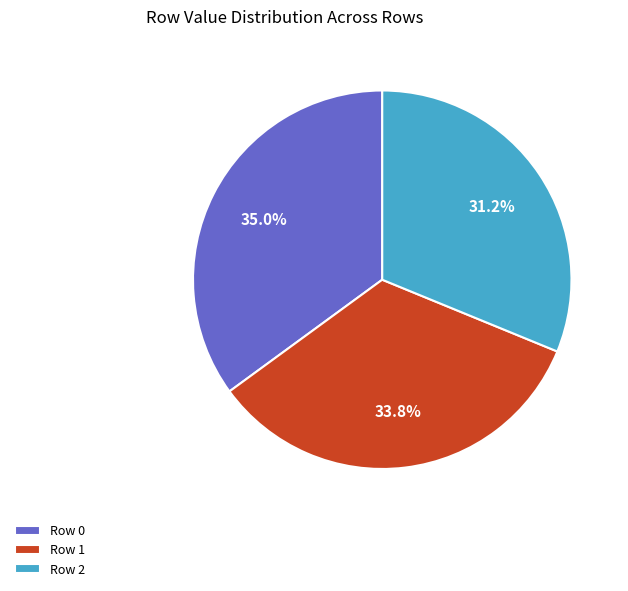

Between Row 1 and Row 0, which is larger?

Row 0